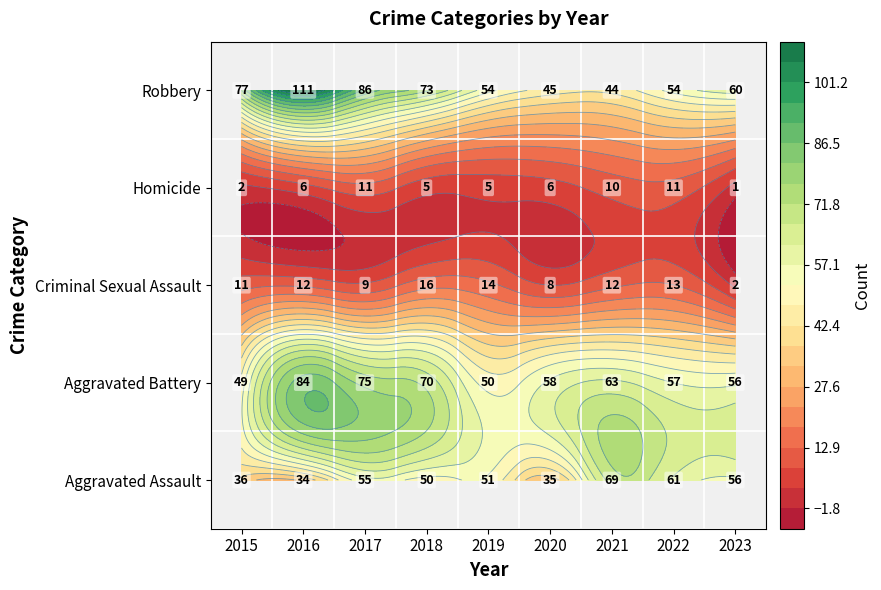

How many distinct data groups are displayed?

5